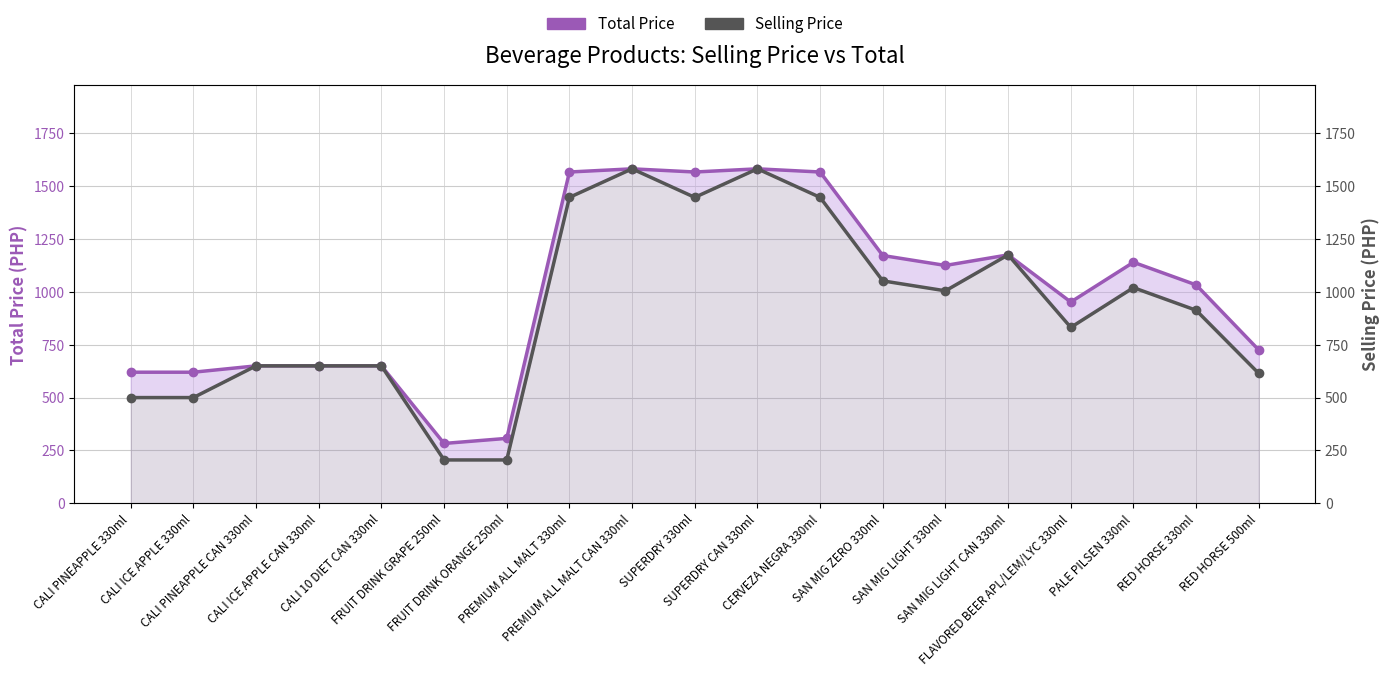

At which label does Selling Price first exceed 913?

PREMIUM ALL MALT 330ml